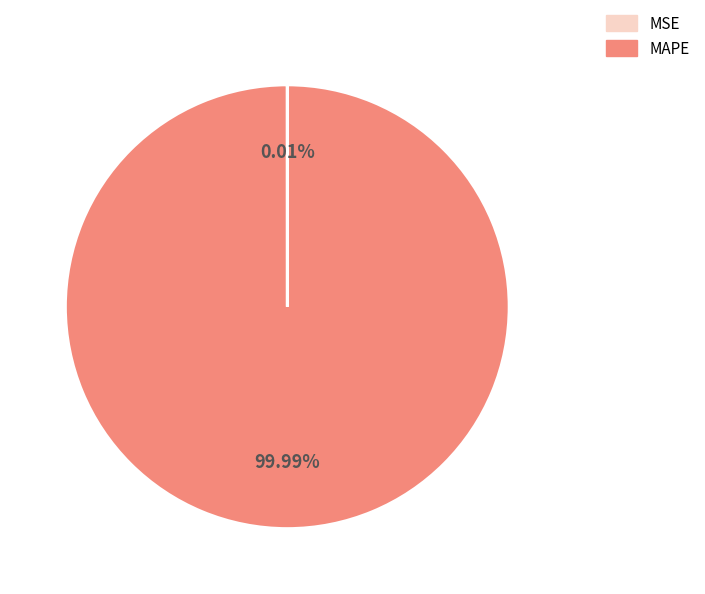

What is the largest slice in the pie chart?

MAPE